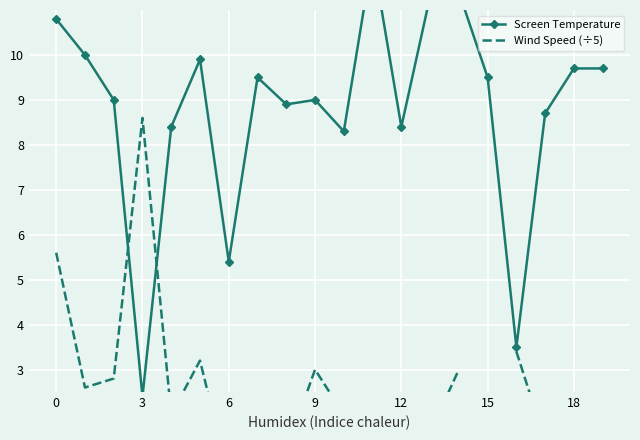

What is the maximum value for Screen Temperature?

12.2